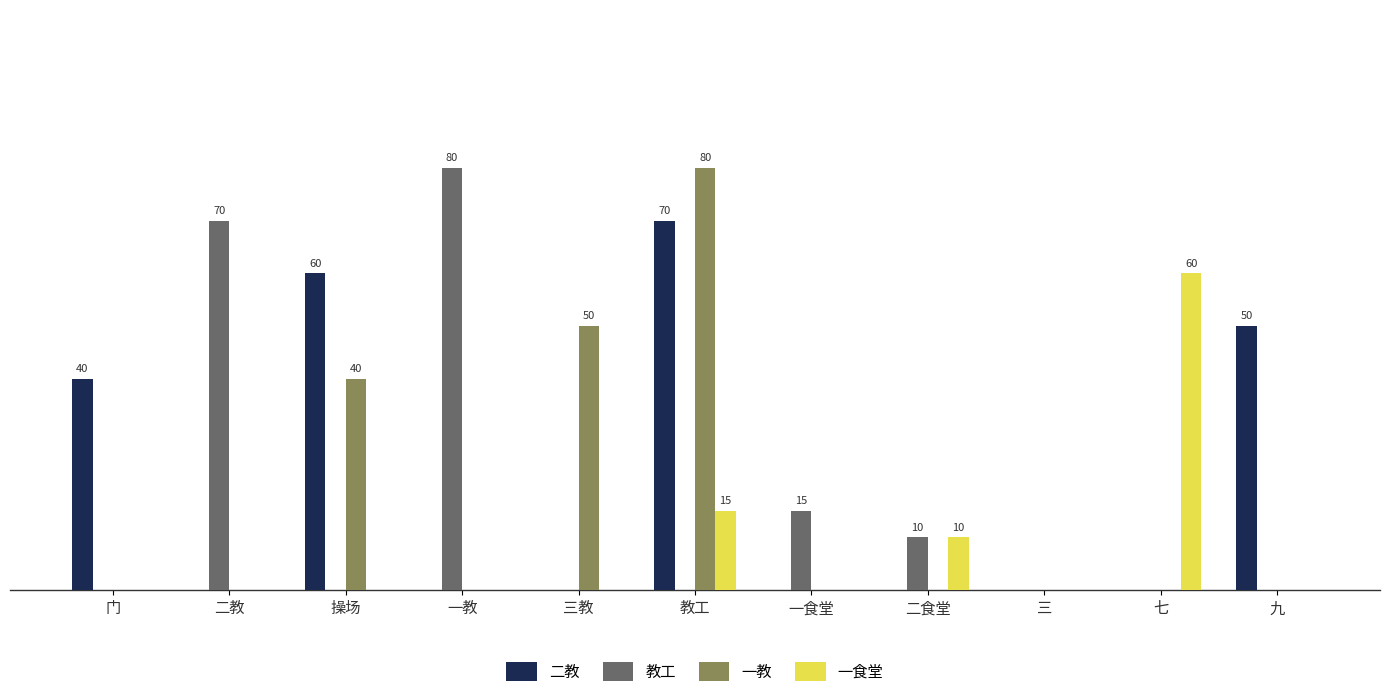

What is the average value of the 一食堂 series?

8